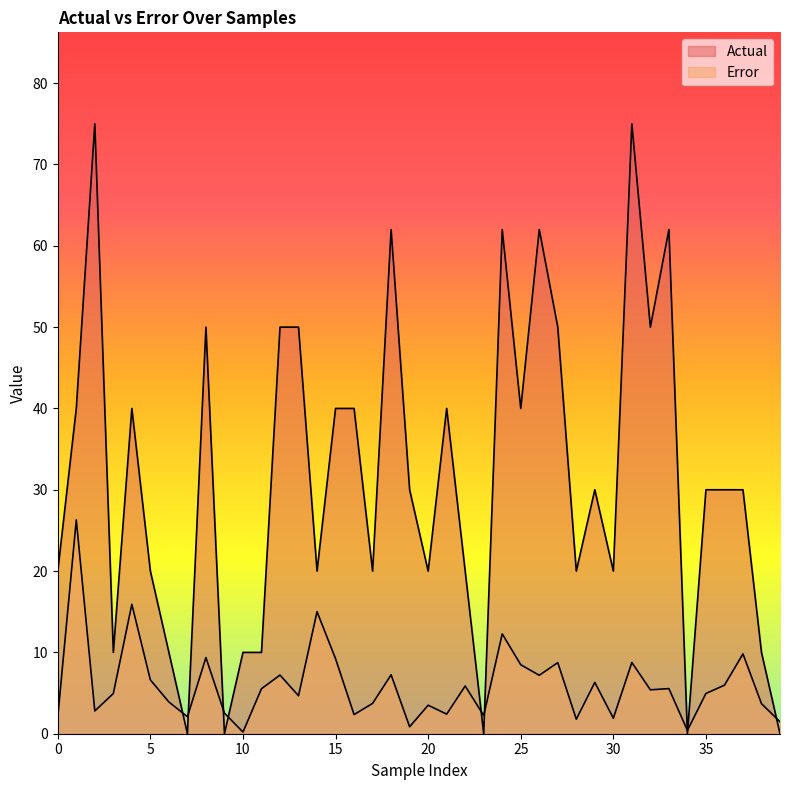

What is the value of the Error point at the 19th from the left?

7.2